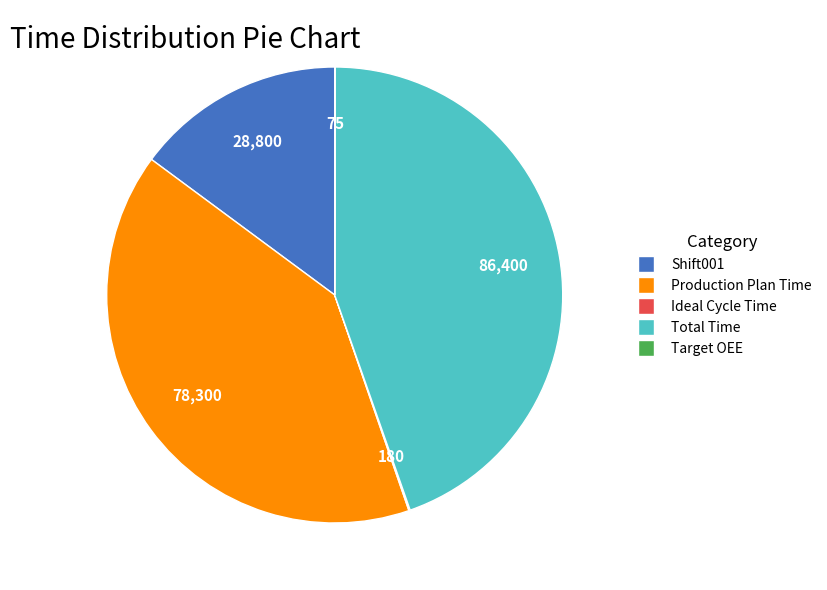

Which category has the biggest portion of the pie?

Total Time